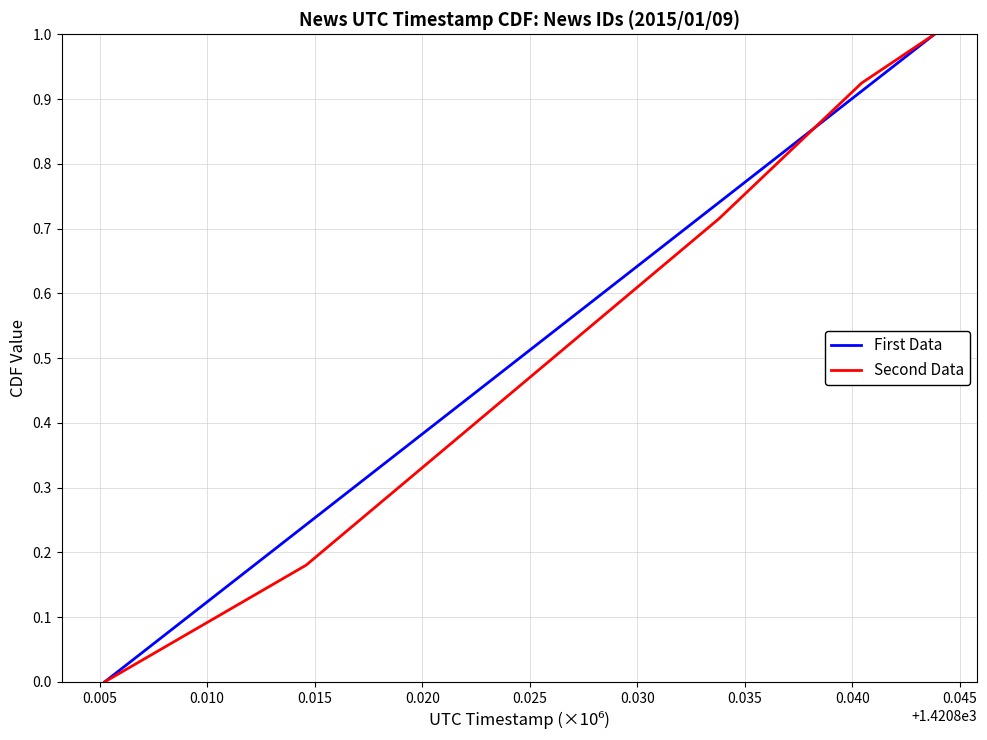

What is the greatest value displayed?

1.0